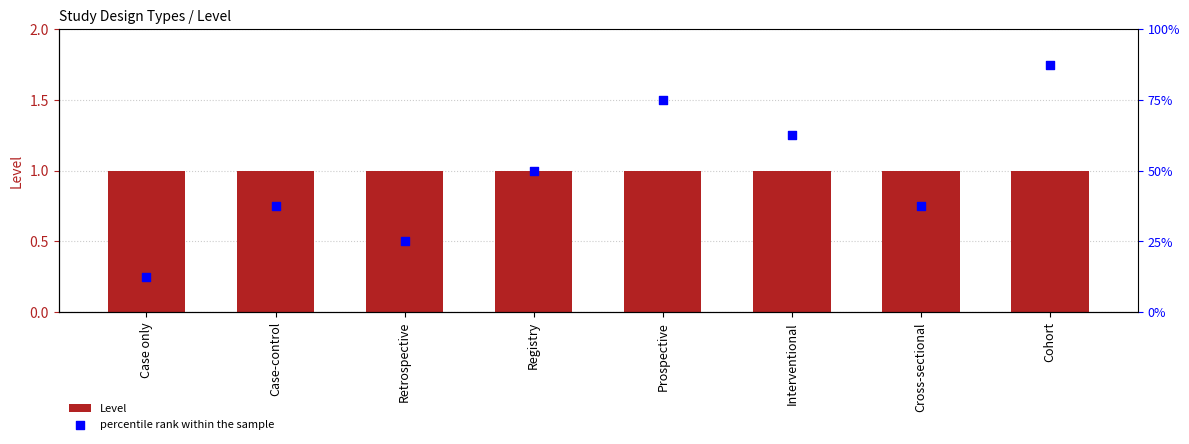

Which series contains the lowest Y value?

percentile rank within the sample